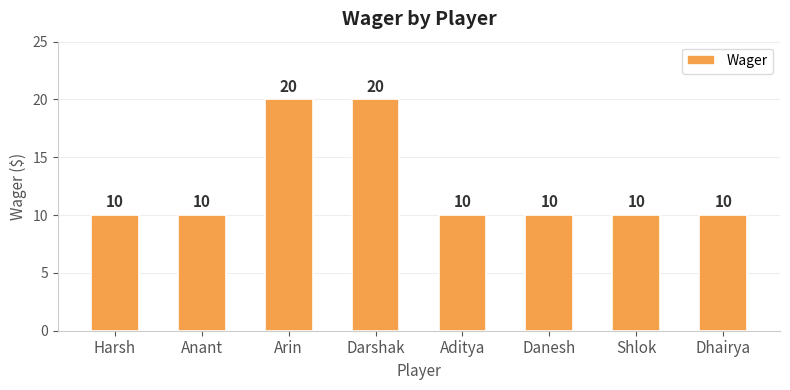

What is the approximate value at Arin?

20